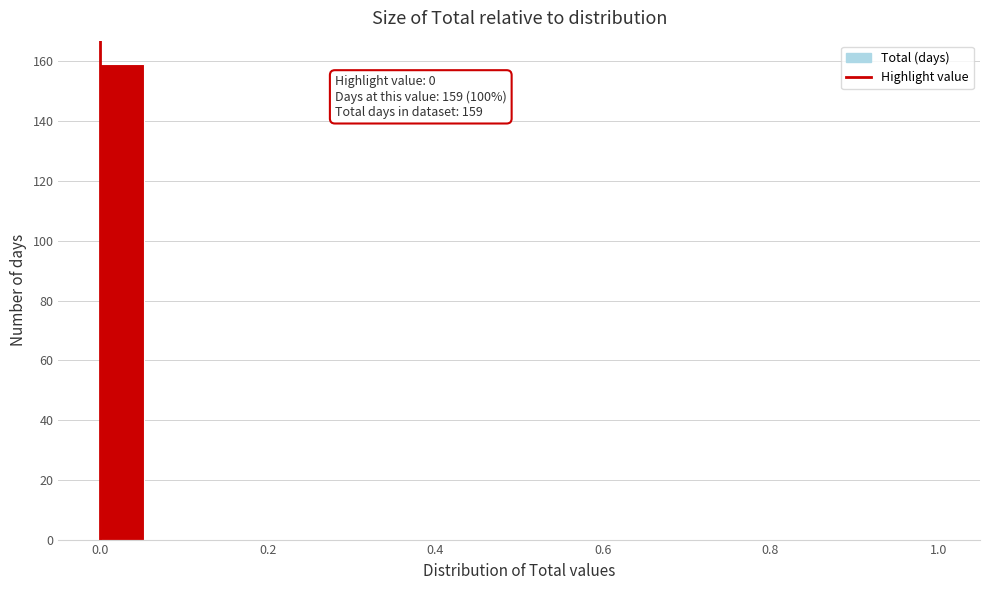

Read against the x-axis, roughly where is the centre of the tallest bar?

0.02